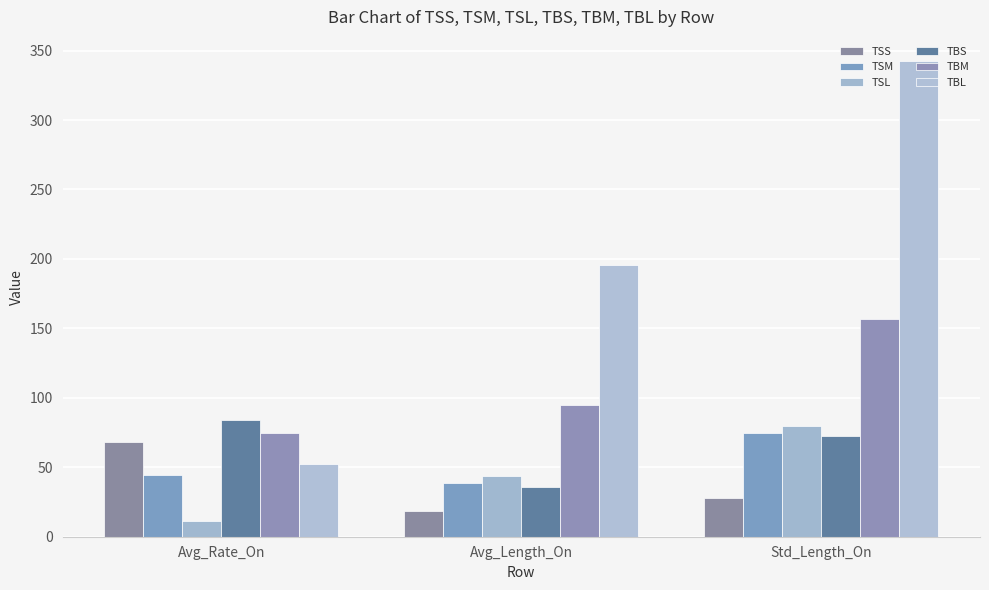

Between Avg_Length_On and Std_Length_On, which is larger?

Std_Length_On